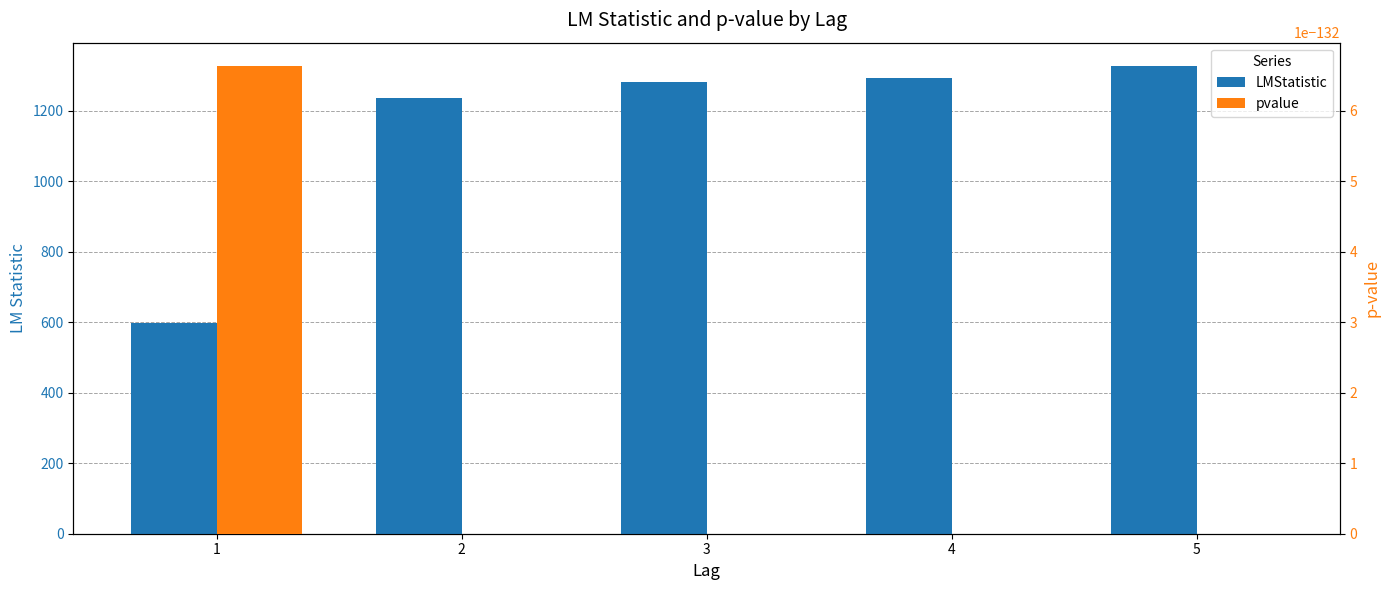

Rank the series by their maximum value, from highest to lowest.

LMStatistic, pvalue